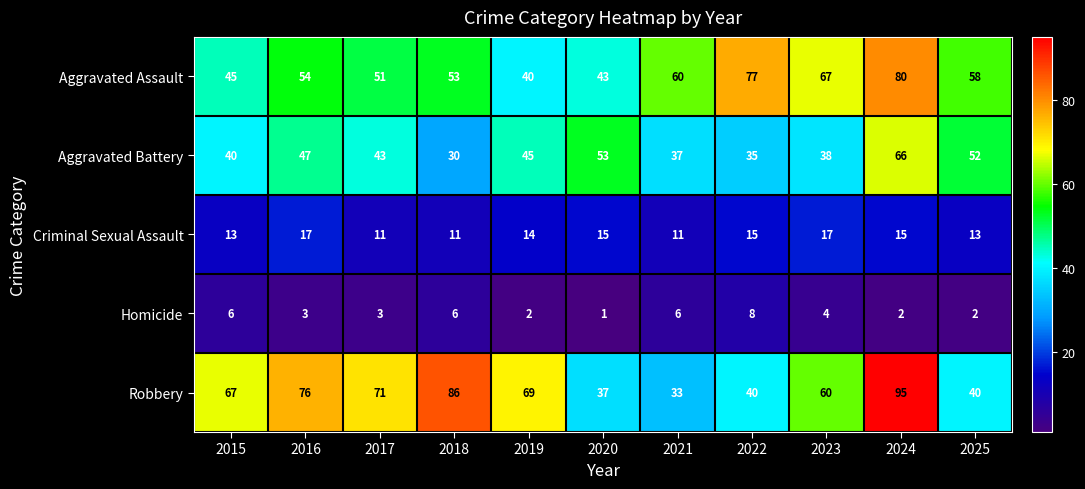

What is the average value of the Aggravated Battery series?

44